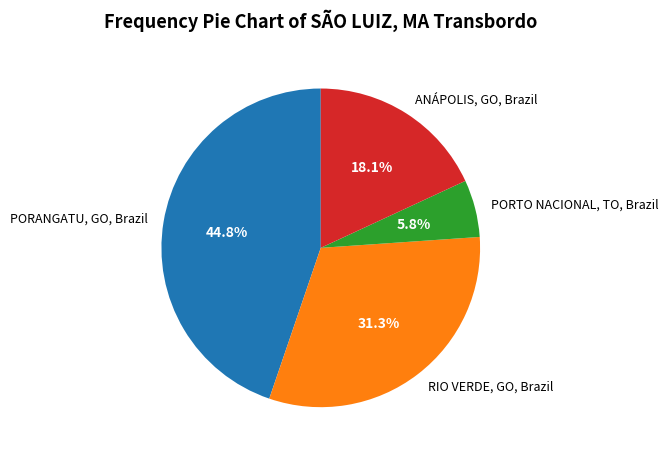

Is there a majority slice in this chart?

No